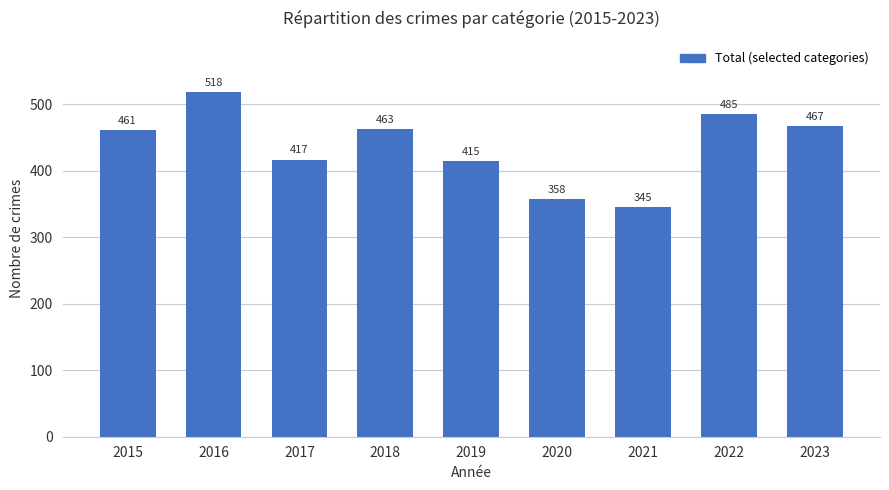

Approximately how many times larger is the value at 2022 compared to 2017?

1.2